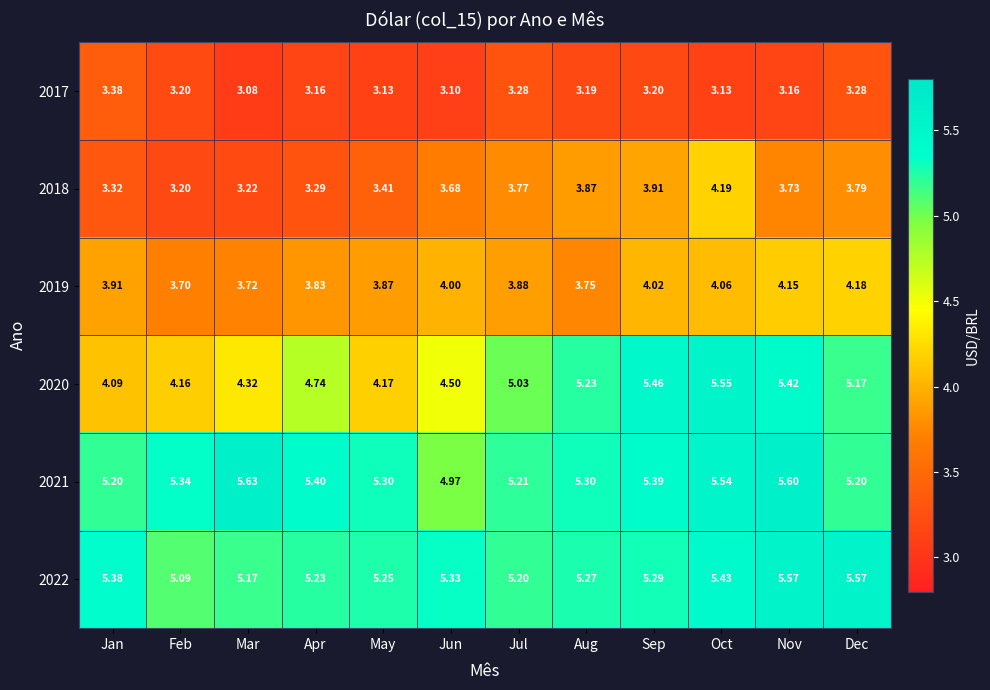

At which category is the sum across all series the highest?

Oct